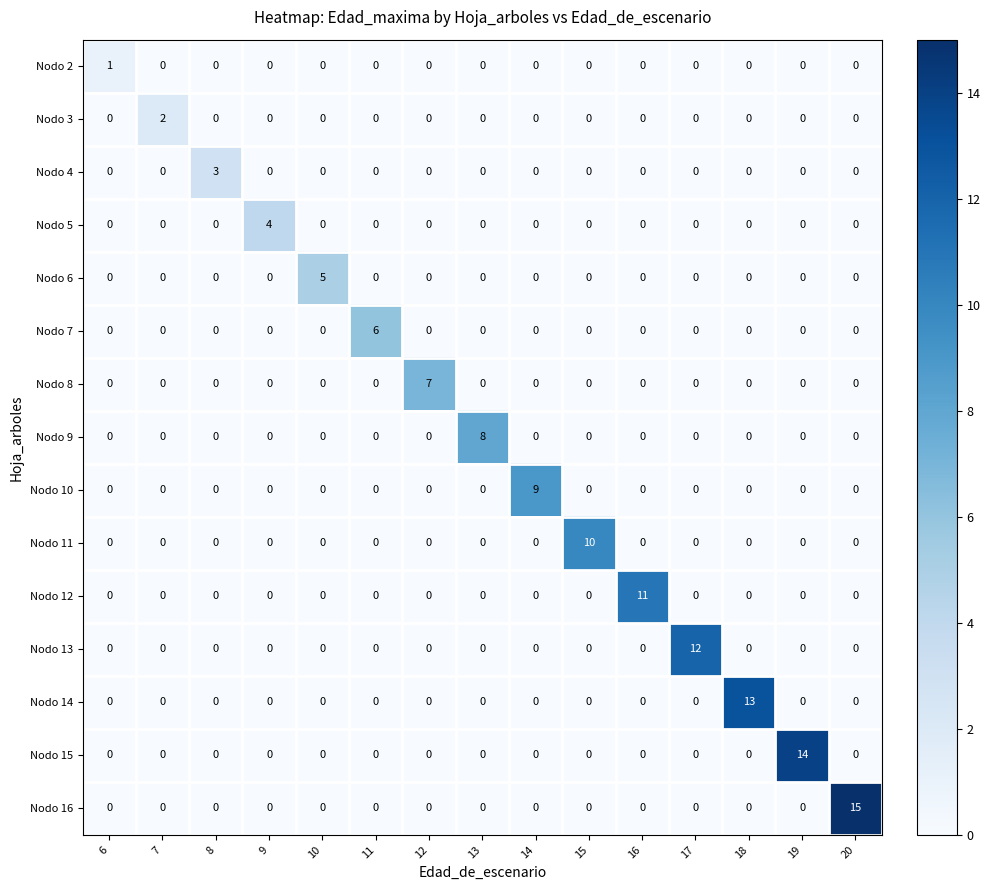

List the series in order of their peak value, lowest first.

Nodo 2, Nodo 3, Nodo 4, Nodo 5, Nodo 6, Nodo 7, Nodo 8, Nodo 9, Nodo 10, Nodo 11, Nodo 12, Nodo 13, Nodo 14, Nodo 15, Nodo 16